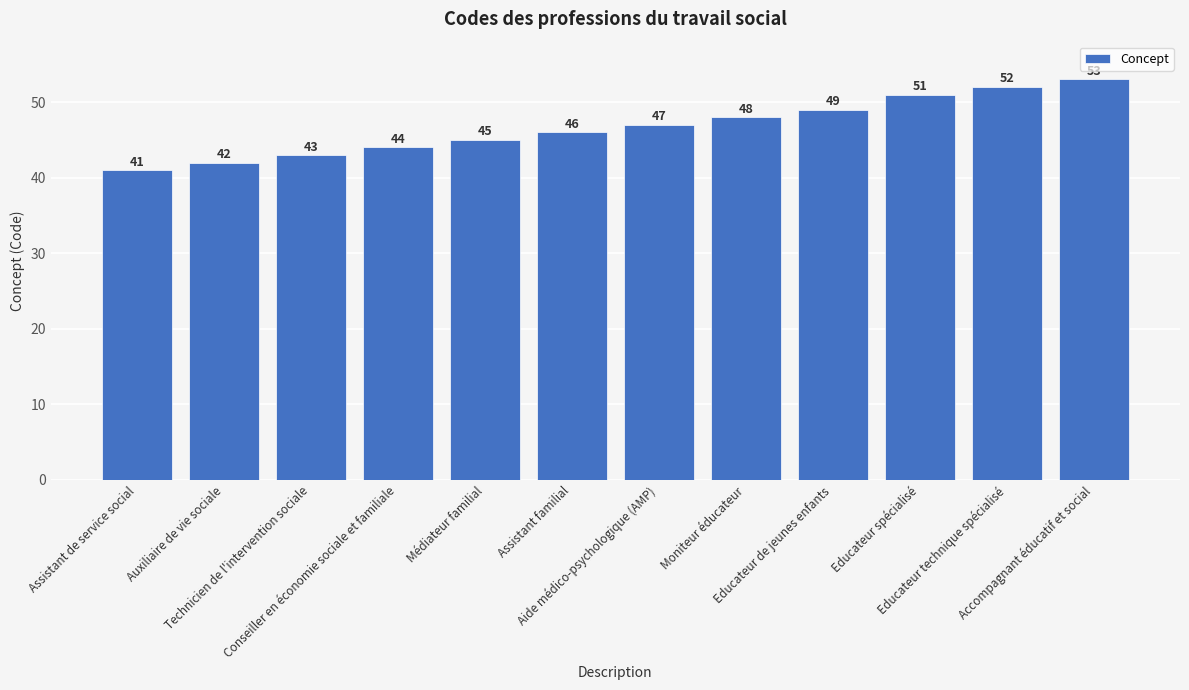

Are the bars horizontal?

No